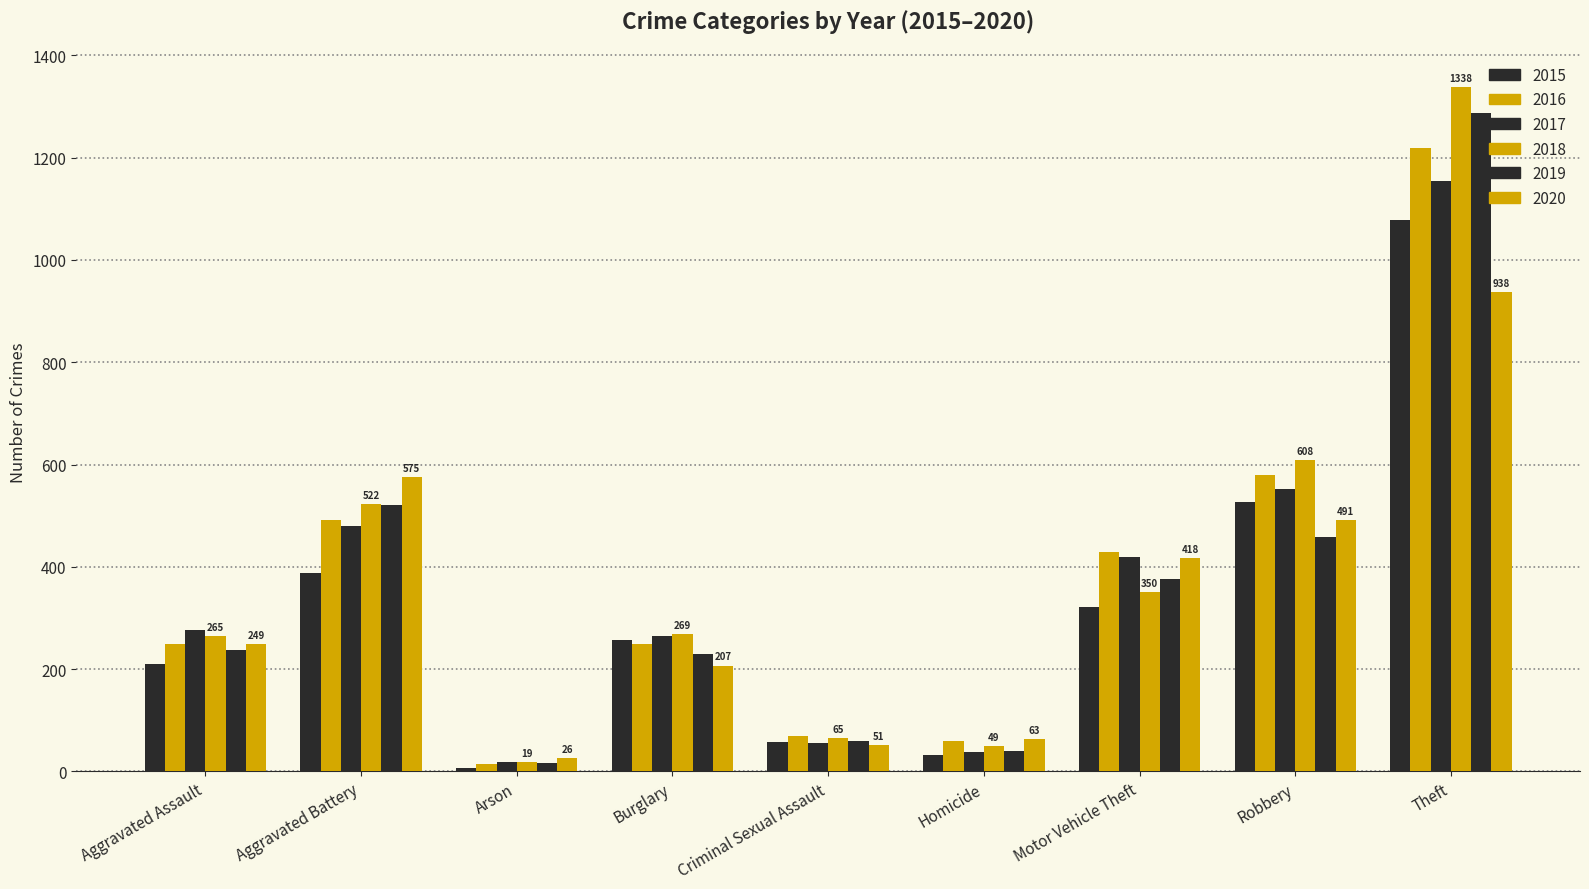

Between Arson and Robbery, which is larger?

Robbery